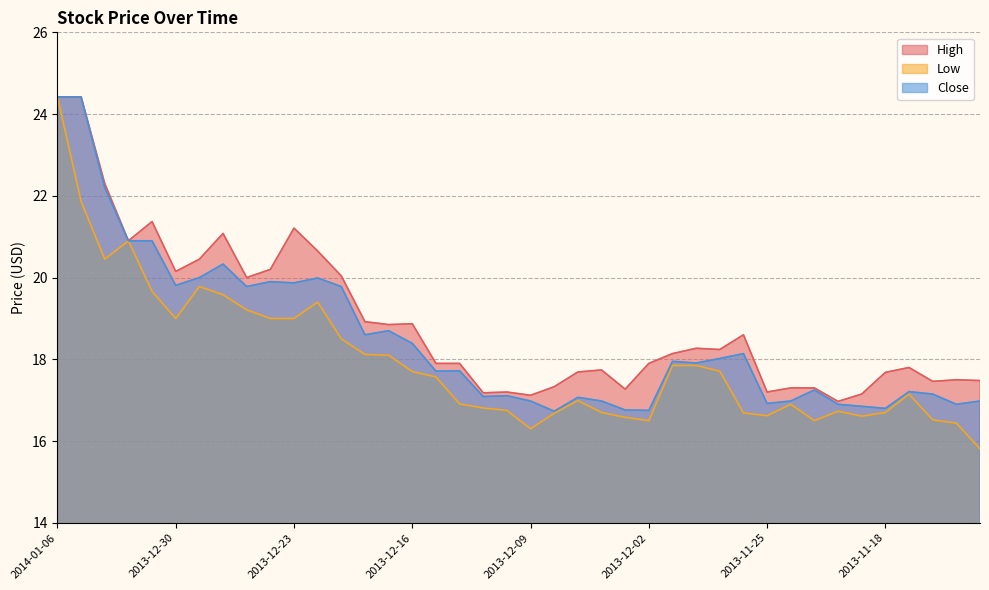

What is the total value across all series at 2013-11-18?

51.2